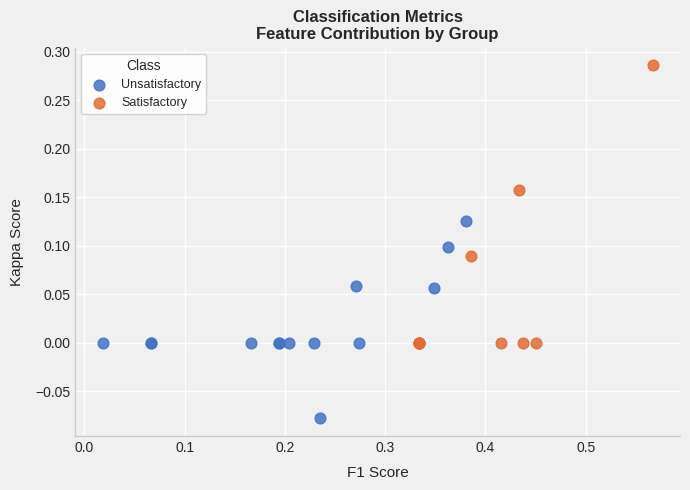

What are all the series names shown in the legend?

Unsatisfactory, Satisfactory